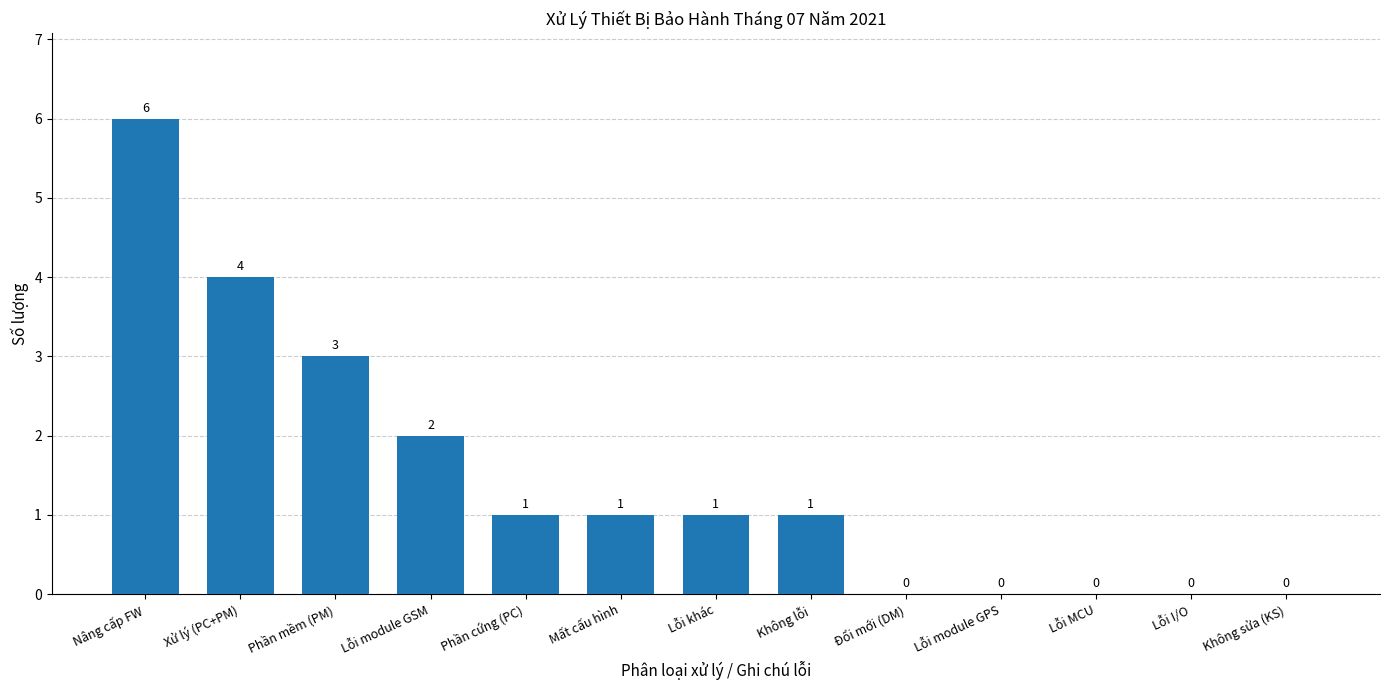

What is the maximum value shown in the chart?

6